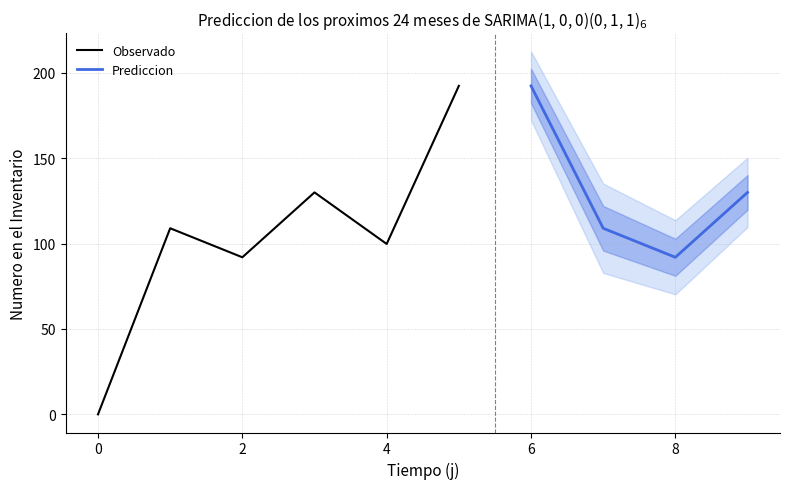

At which category is the sum across all series the highest?

5